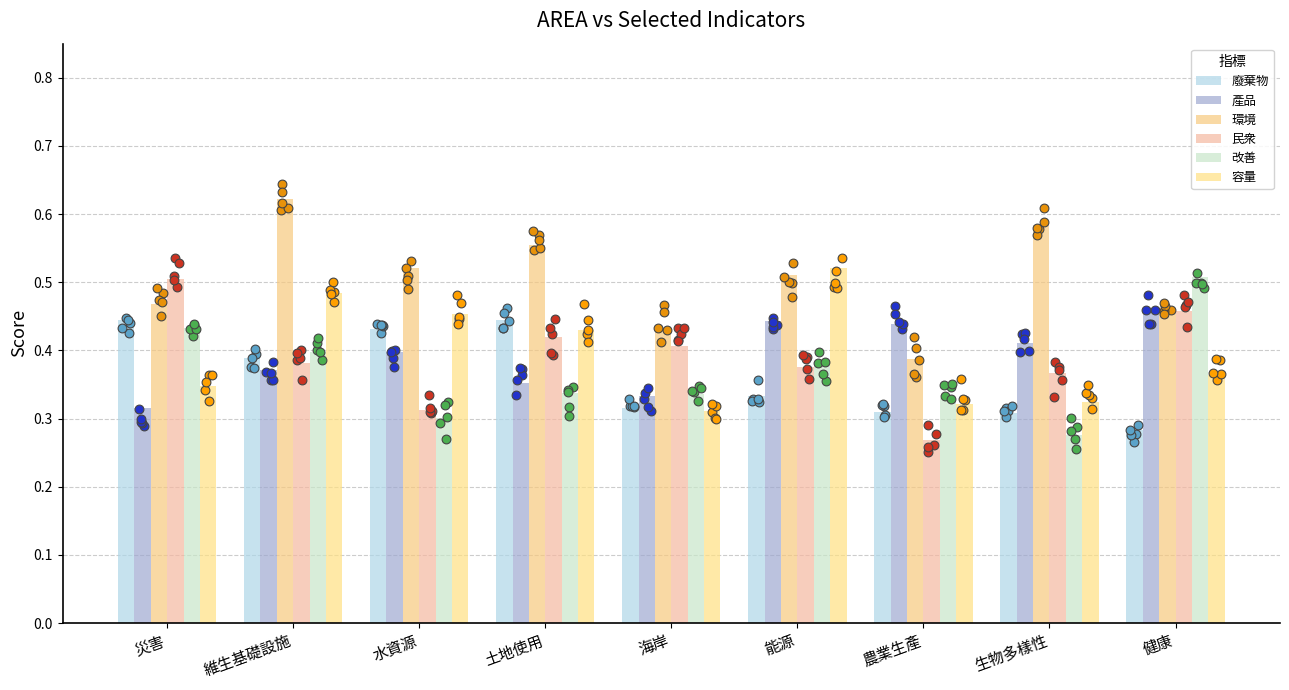

What is the total value across all series at 災害?

2.5